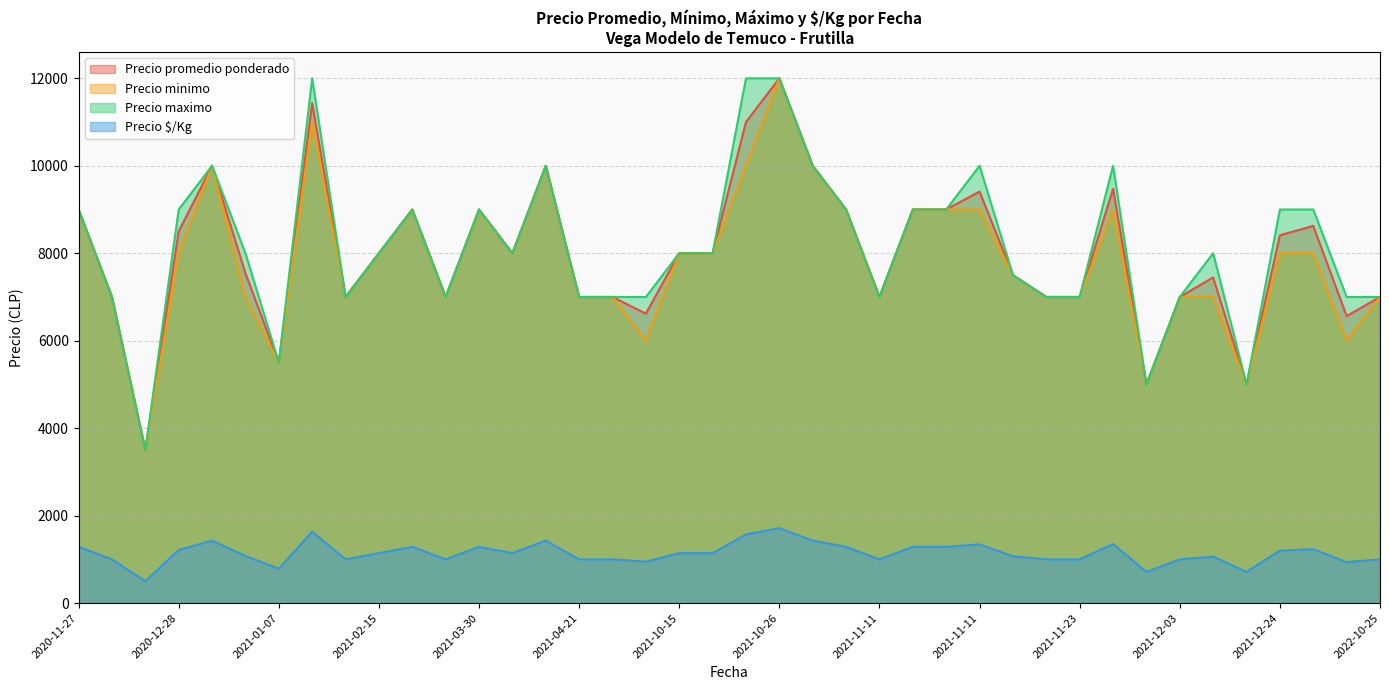

What are all the series names shown in the legend?

Precio promedio ponderado, Precio minimo, Precio maximo, Precio $/Kg